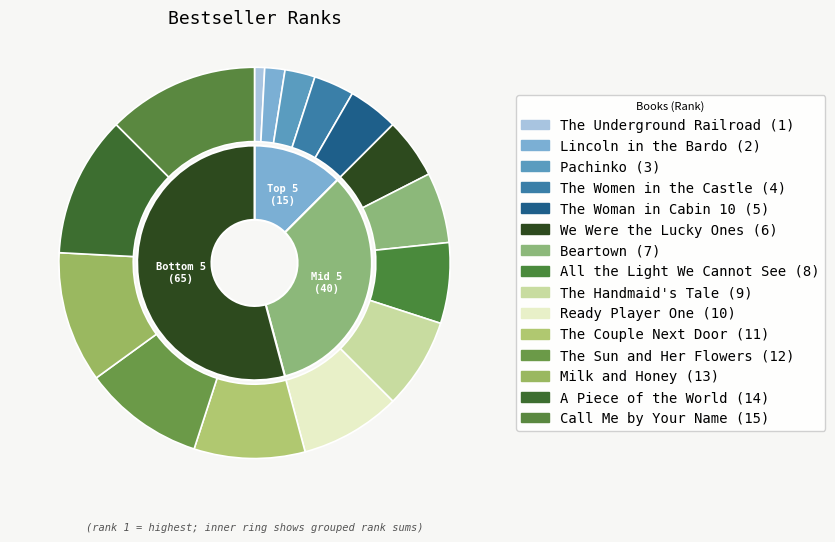

What is the change in value from The Woman in Cabin 10 to Ready Player One?

+5